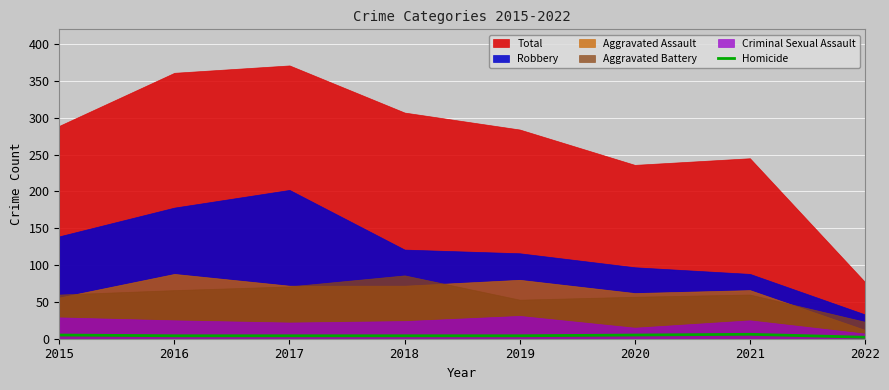

The Homicide series shows 6 at 2021. True or false?

True